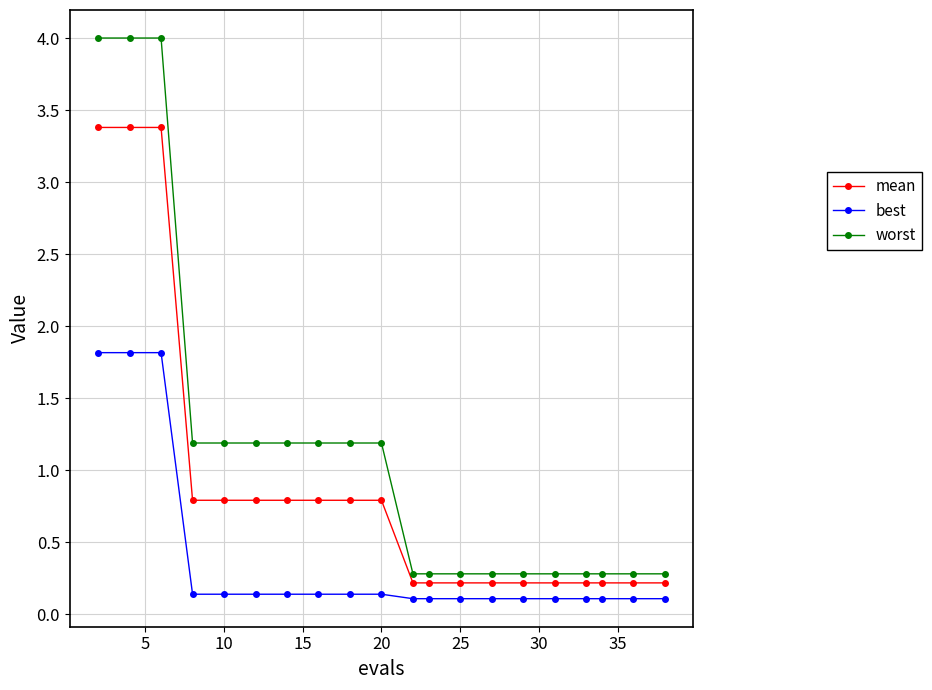

True or false: worst and best intersect in this chart.

False